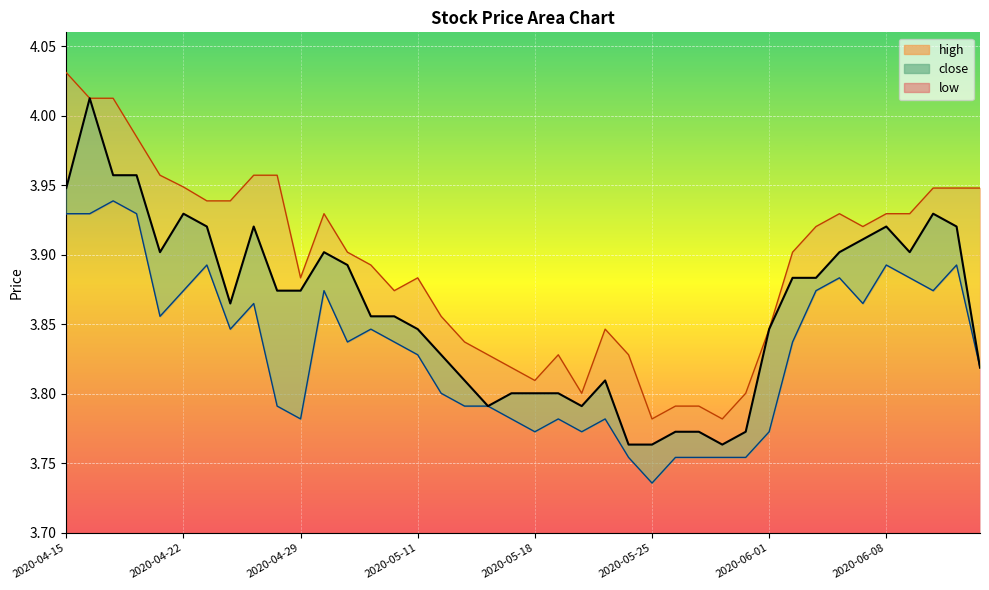

What is the sum of all low values?

153.2